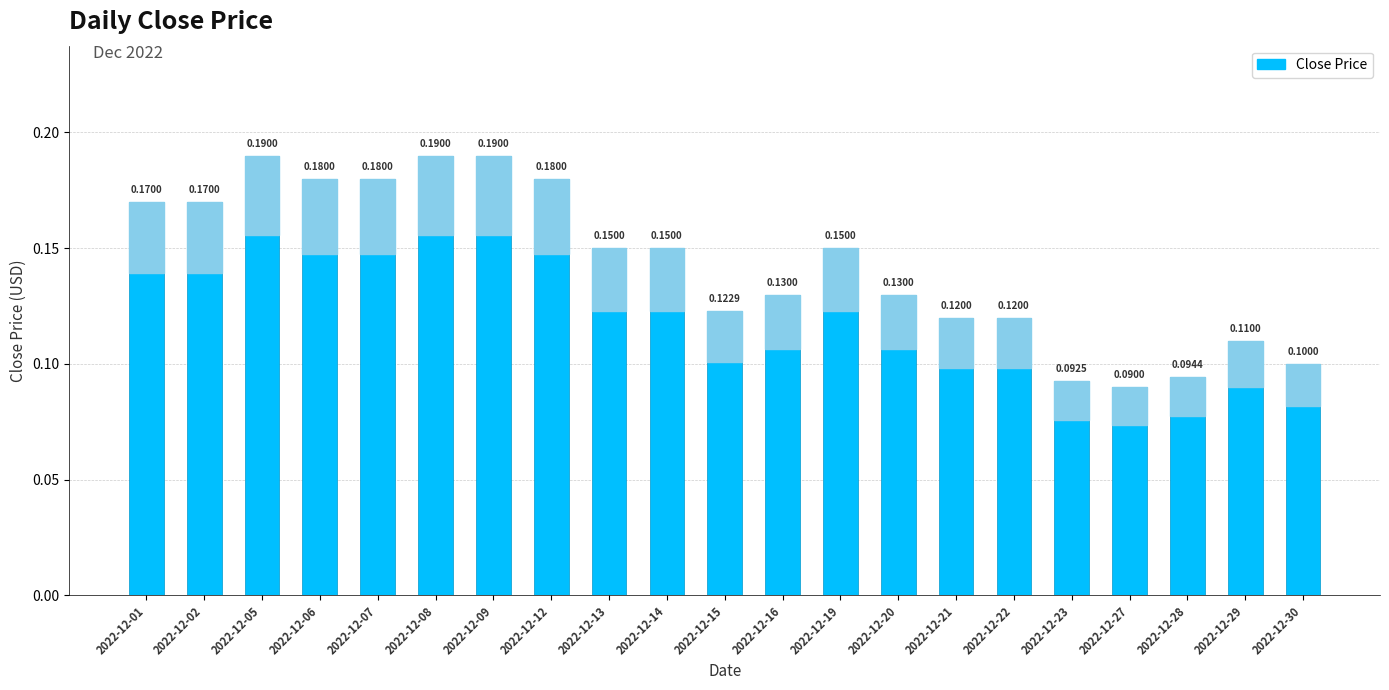

Is it true that the value at 2022-12-14 is 0.1?

True